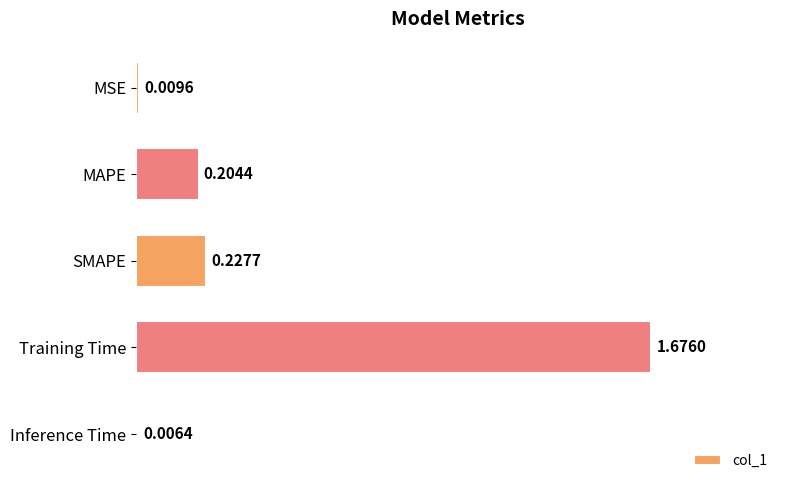

What is the sum of all values?

2.1